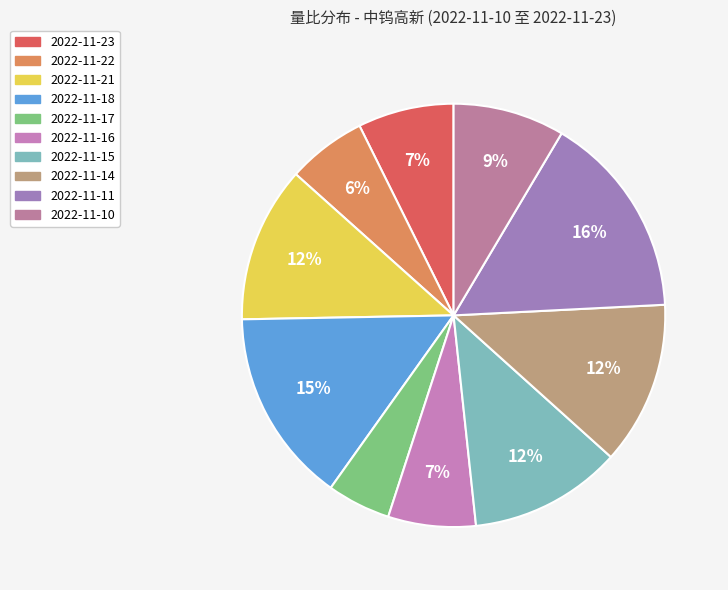

How many slices are in this pie chart?

10